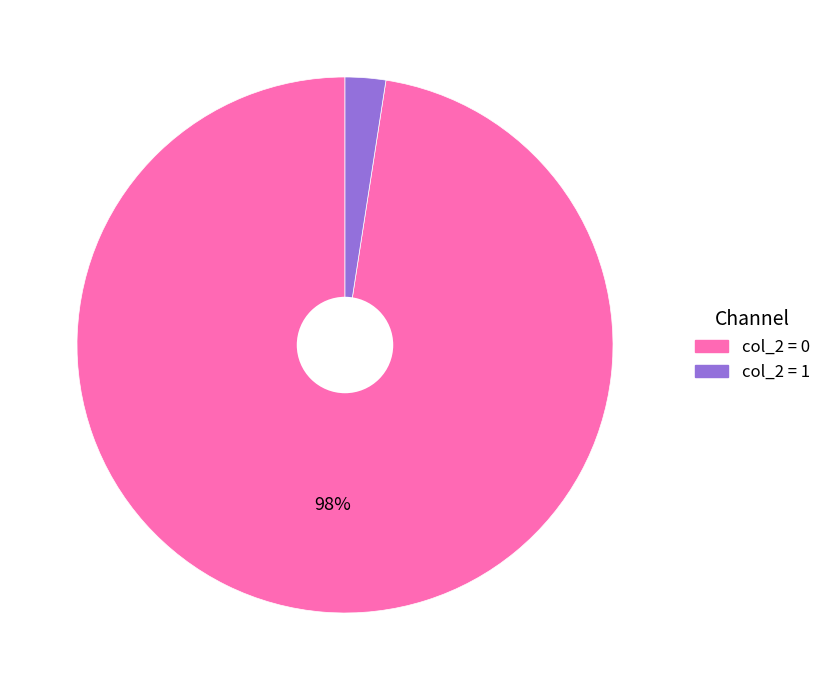

How many slices are in this pie chart?

2